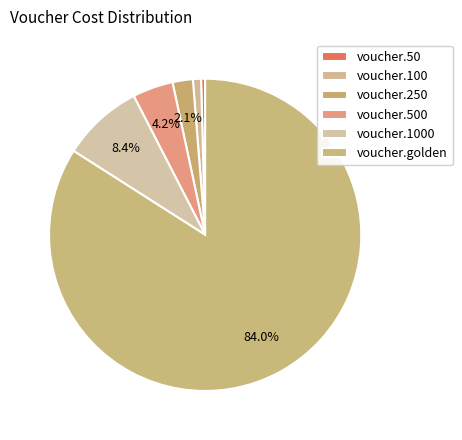

Combined, do voucher.500 and voucher.50 account for over 50%?

No